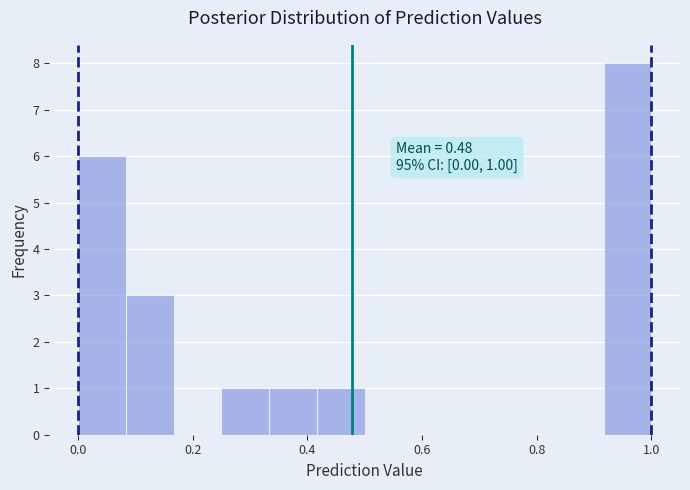

Which range on the x-axis has the tallest bar?

0.92 to 1.00